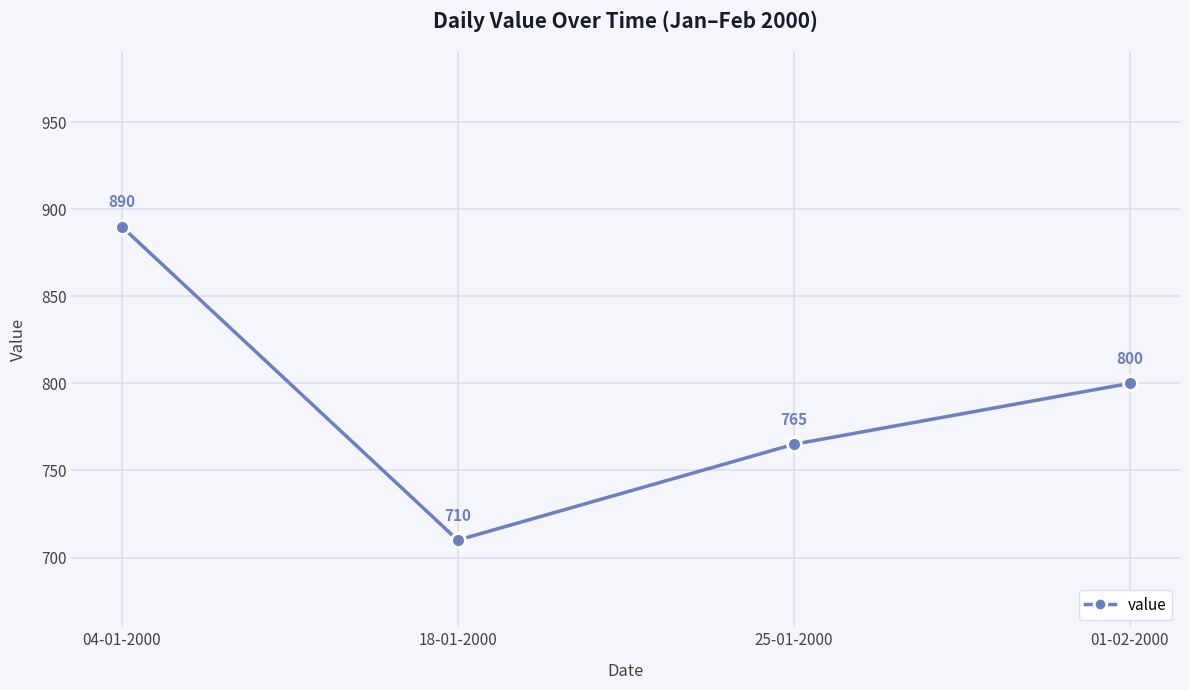

What is the average value?

791